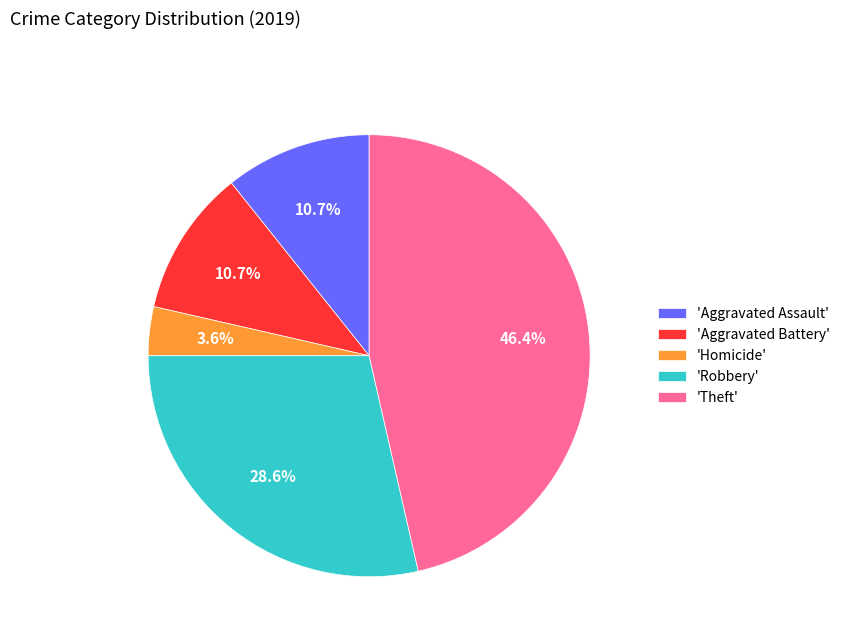

How many segments does this pie chart have?

5